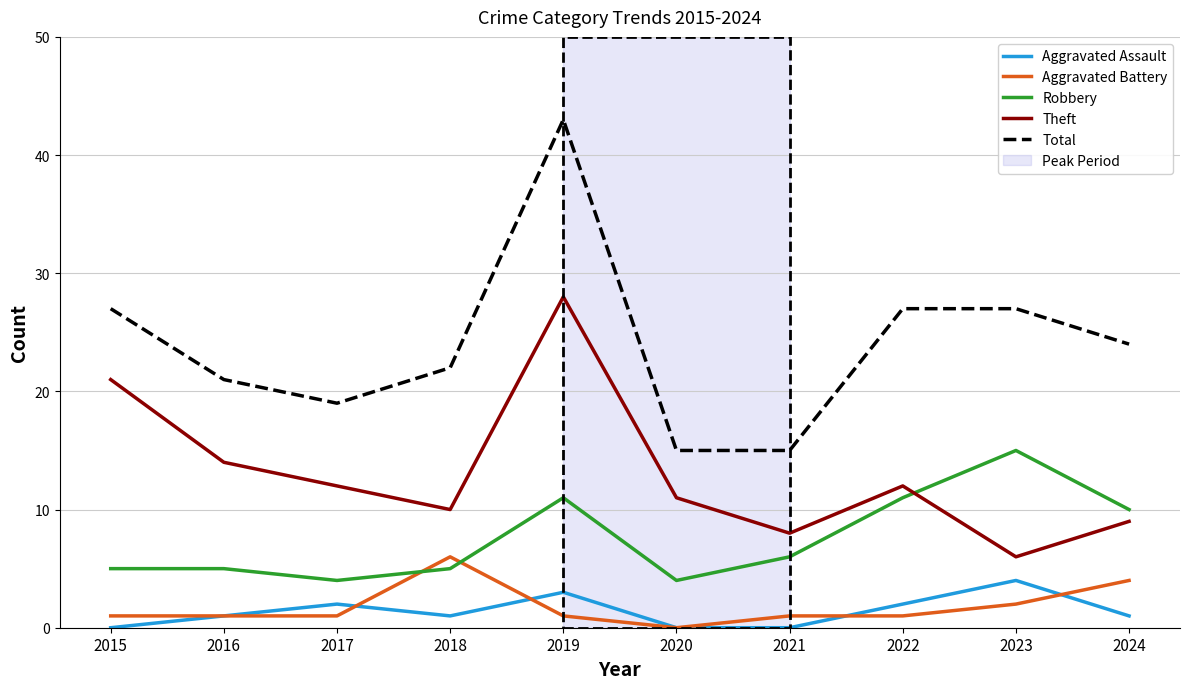

What is the spread (max minus min) of values at 2020?

15